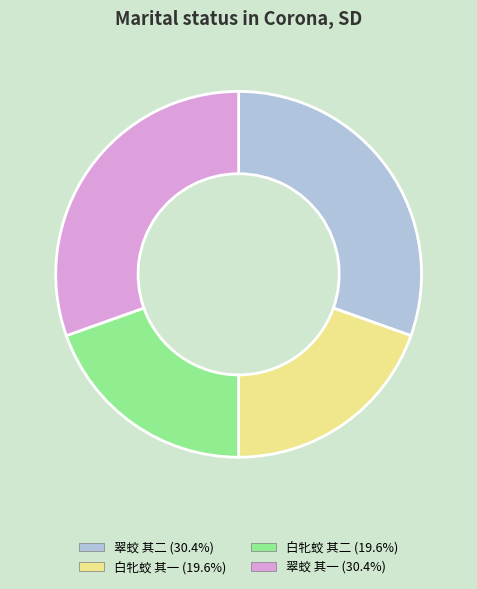

How many slices are in this pie chart?

4